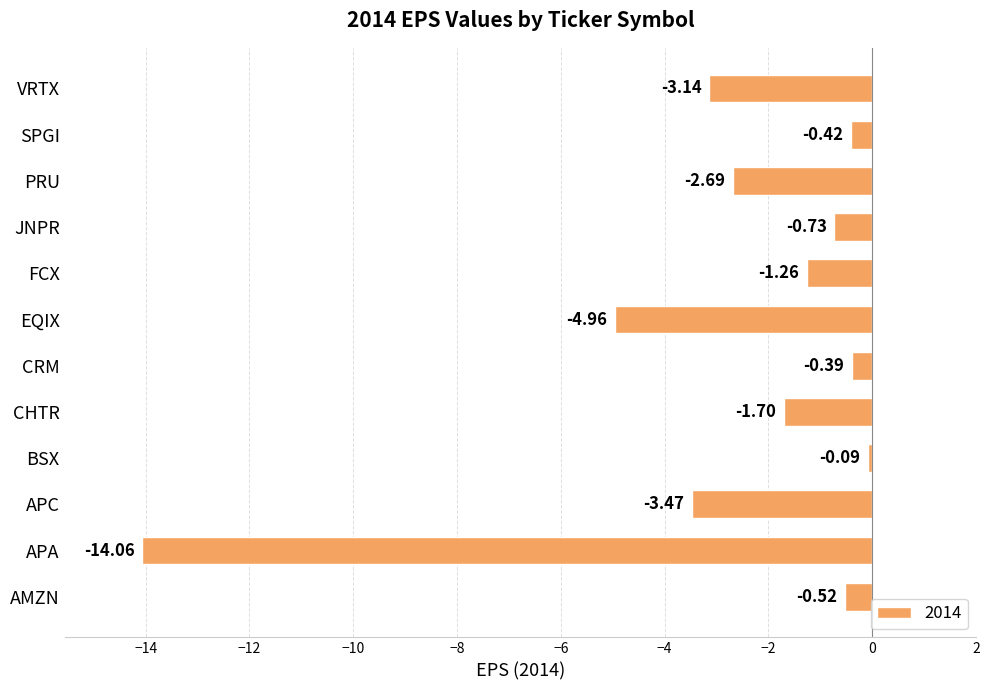

Where is the data nearest to the value -7?

EQIX